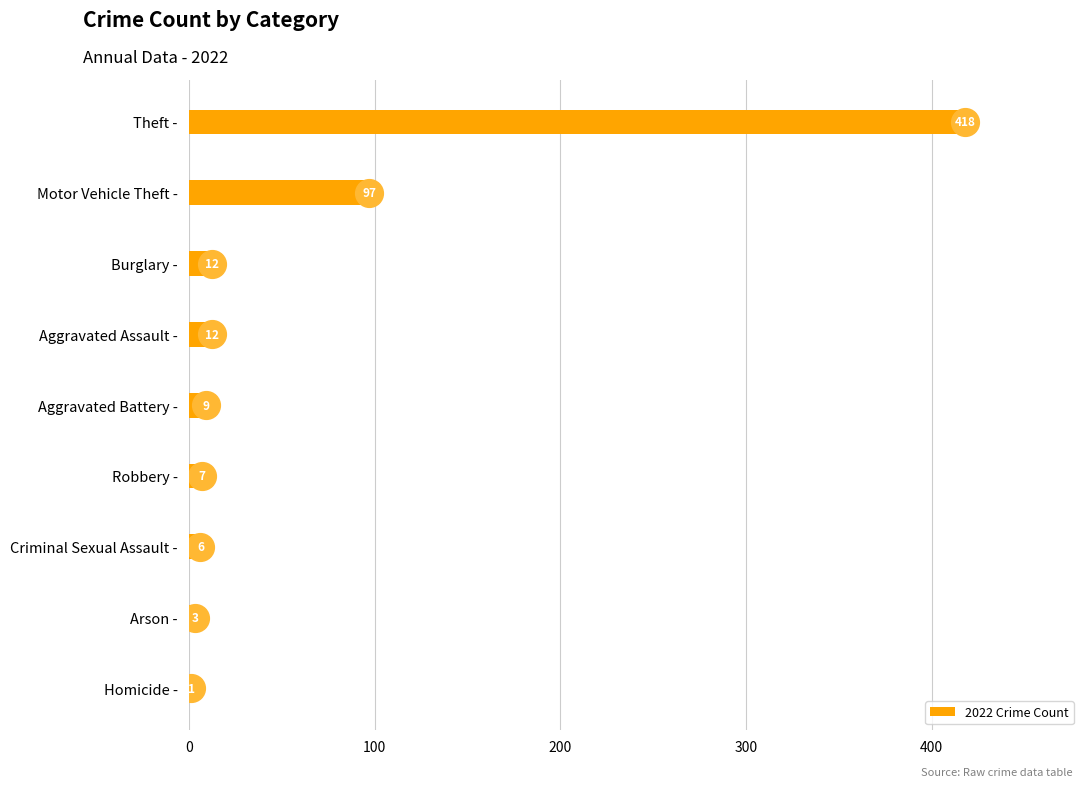

Reading bottom to top, extract all data points from this chart.

Homicide -=1	Arson -=3	Criminal Sexual Assault -=6	Robbery -=7	Aggravated Battery -=9	Aggravated Assault -=12	Burglary -=12	Motor Vehicle Theft -=97	Theft -=418